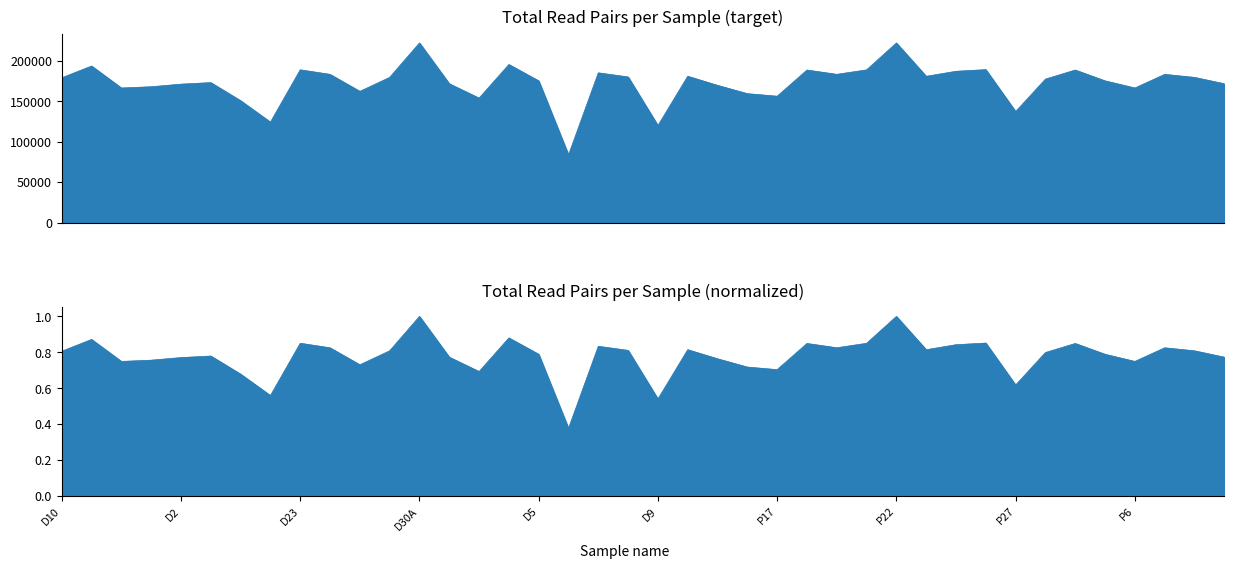

What is the label of the 14th point from the left?

D30B